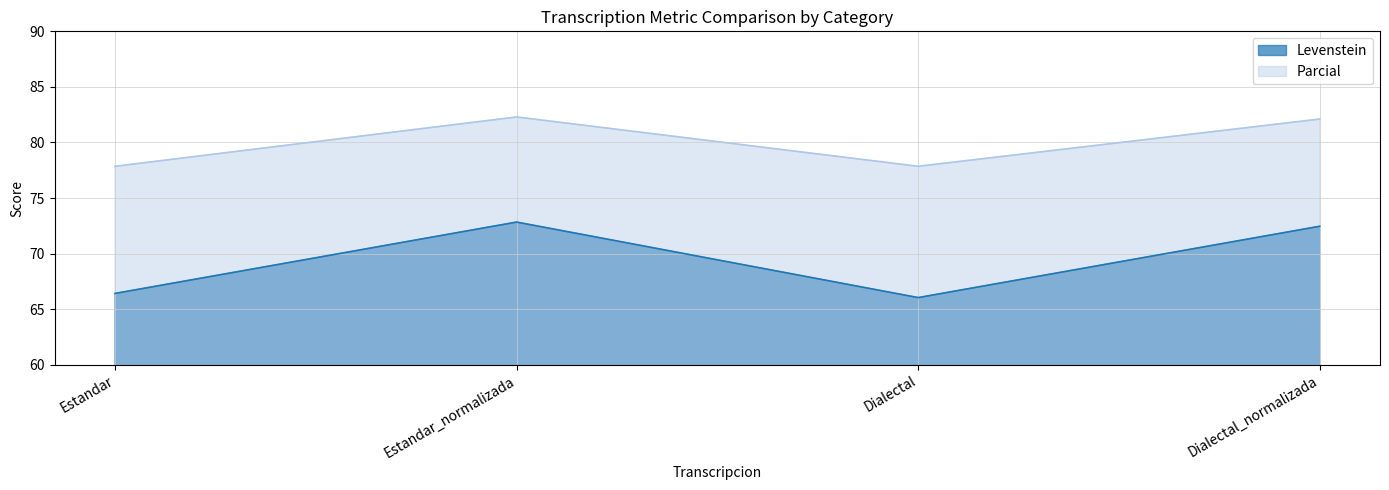

What are all the series names shown in the legend?

Levenstein, Parcial